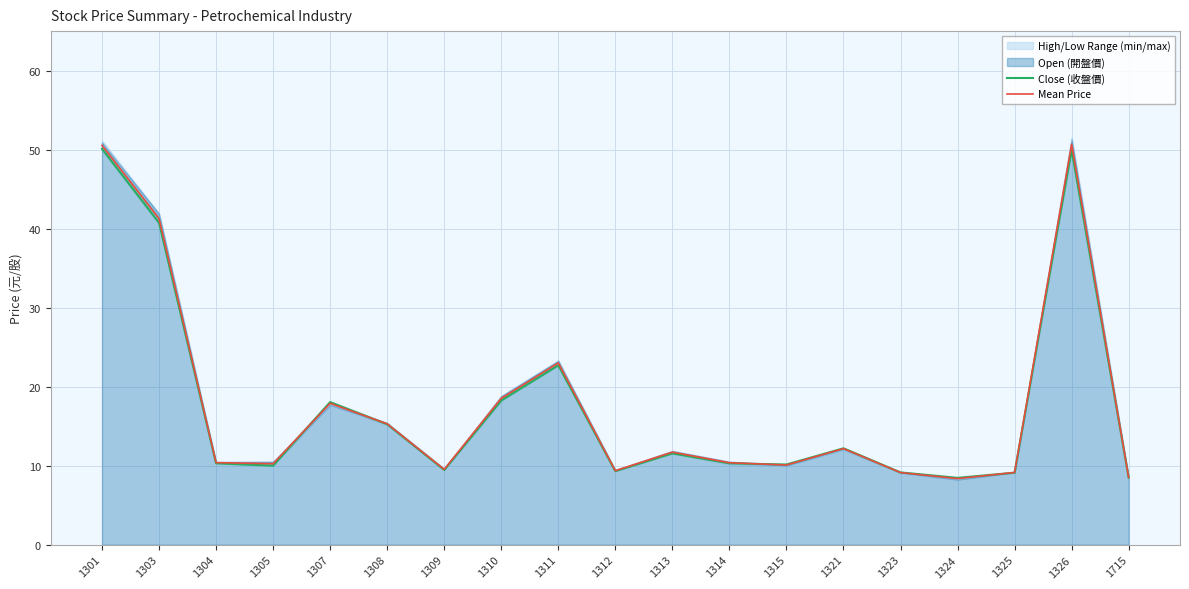

What is the minimum value for Mean Price?

8.4